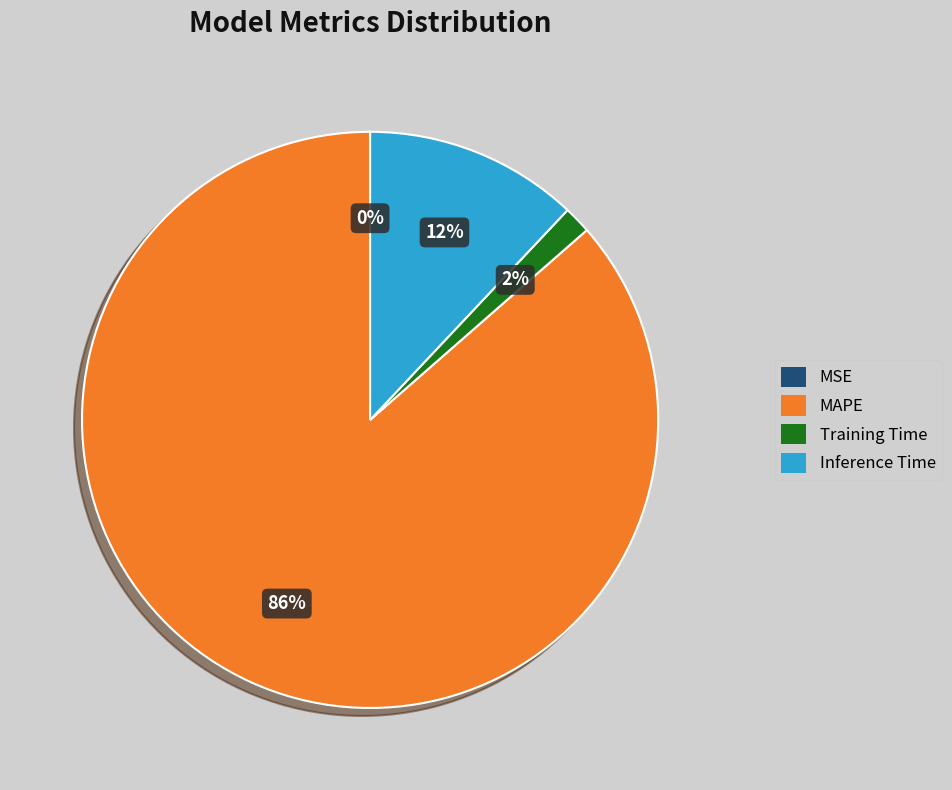

Does MAPE represent more than half of the total?

Yes